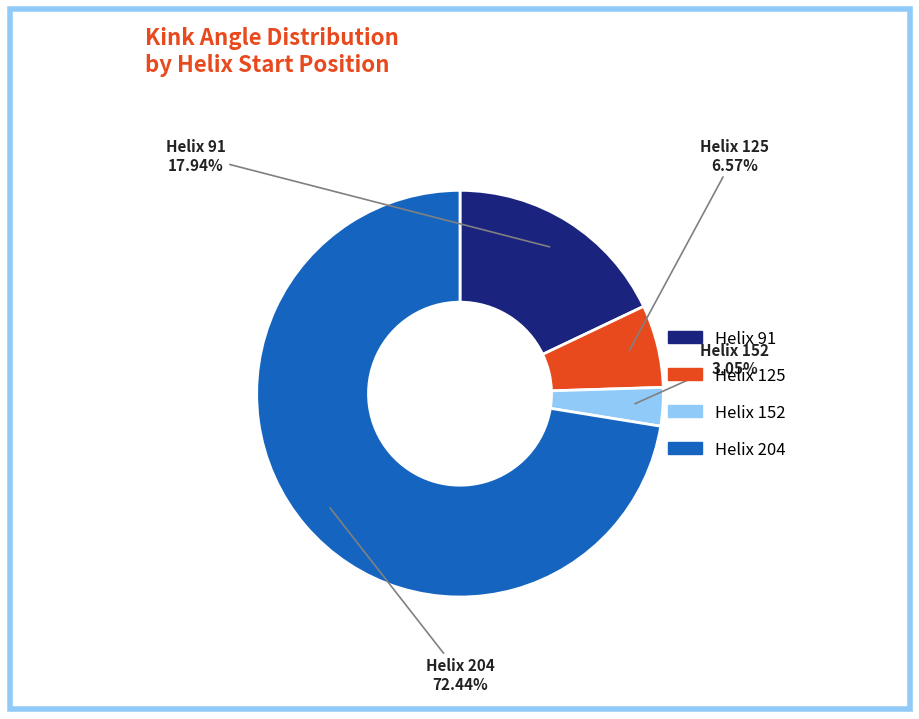

Is there any slice that represents more than half of the pie?

Yes